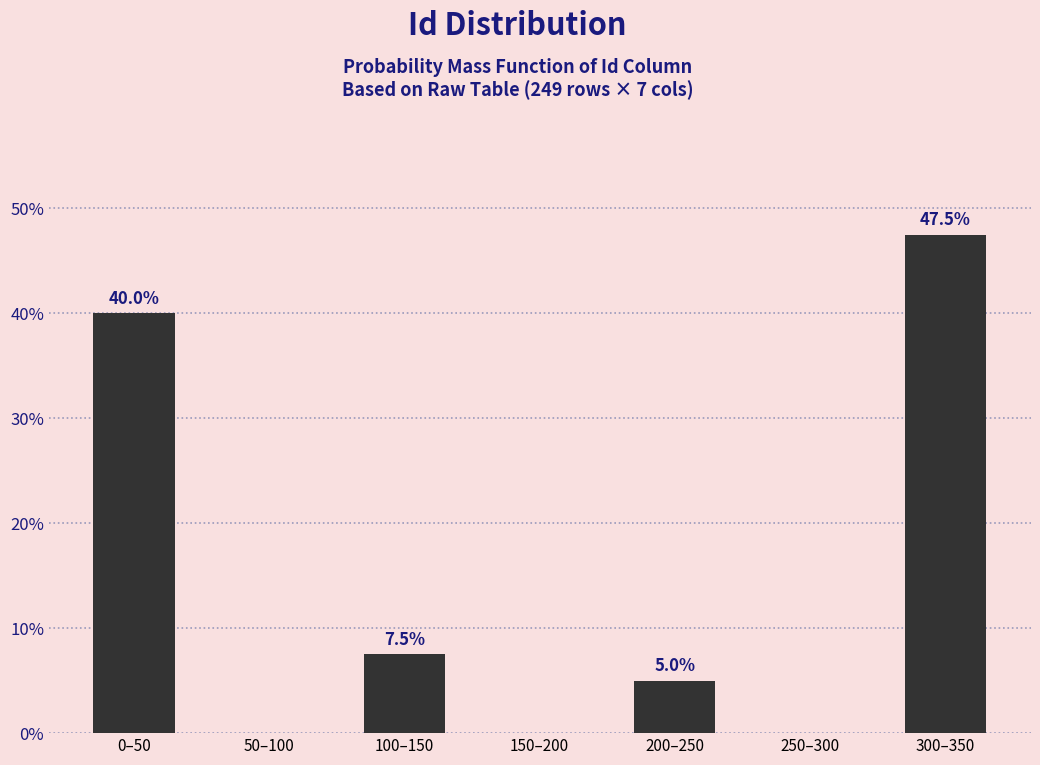

Reading left to right, transcribe all the data shown in this chart.

0–50=40.0	50–100=0.0	100–150=7.5	150–200=0.0	200–250=5.0	250–300=0.0	300–350=47.5